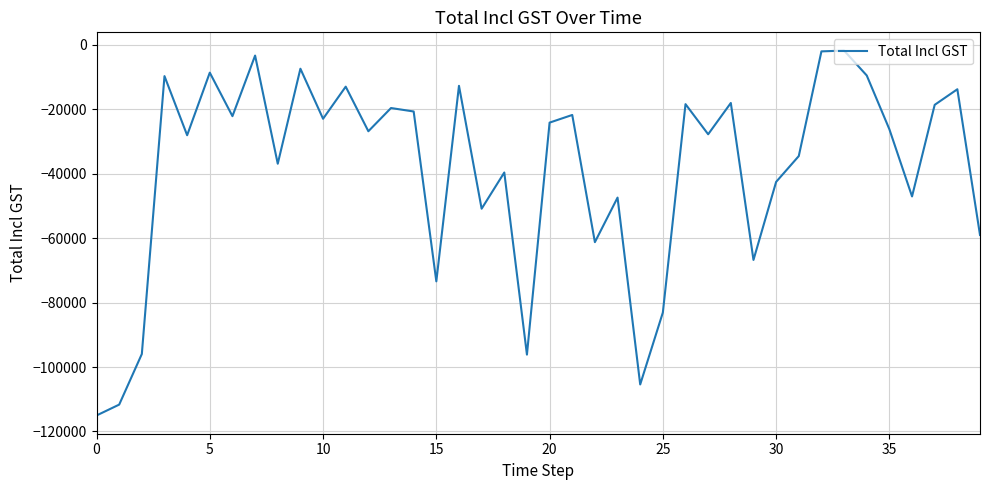

What is the smallest value displayed?

-115047.5